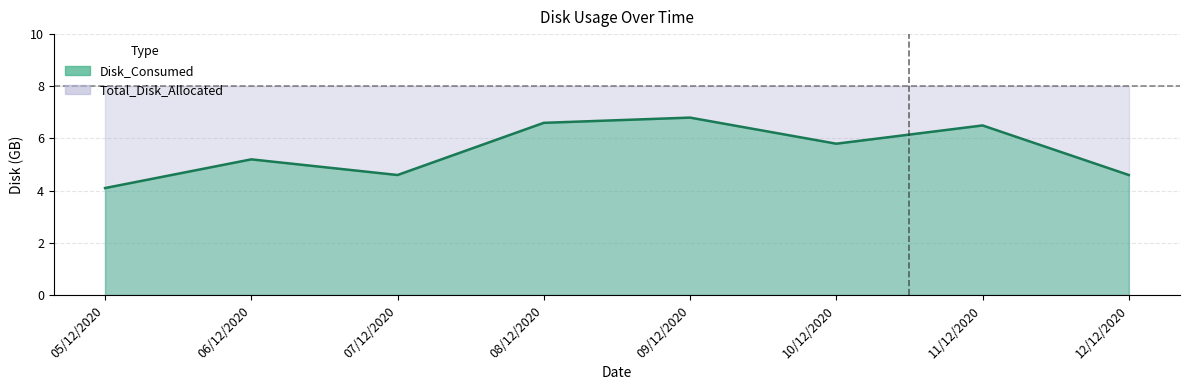

What position from the right is 09/12/2020?

4